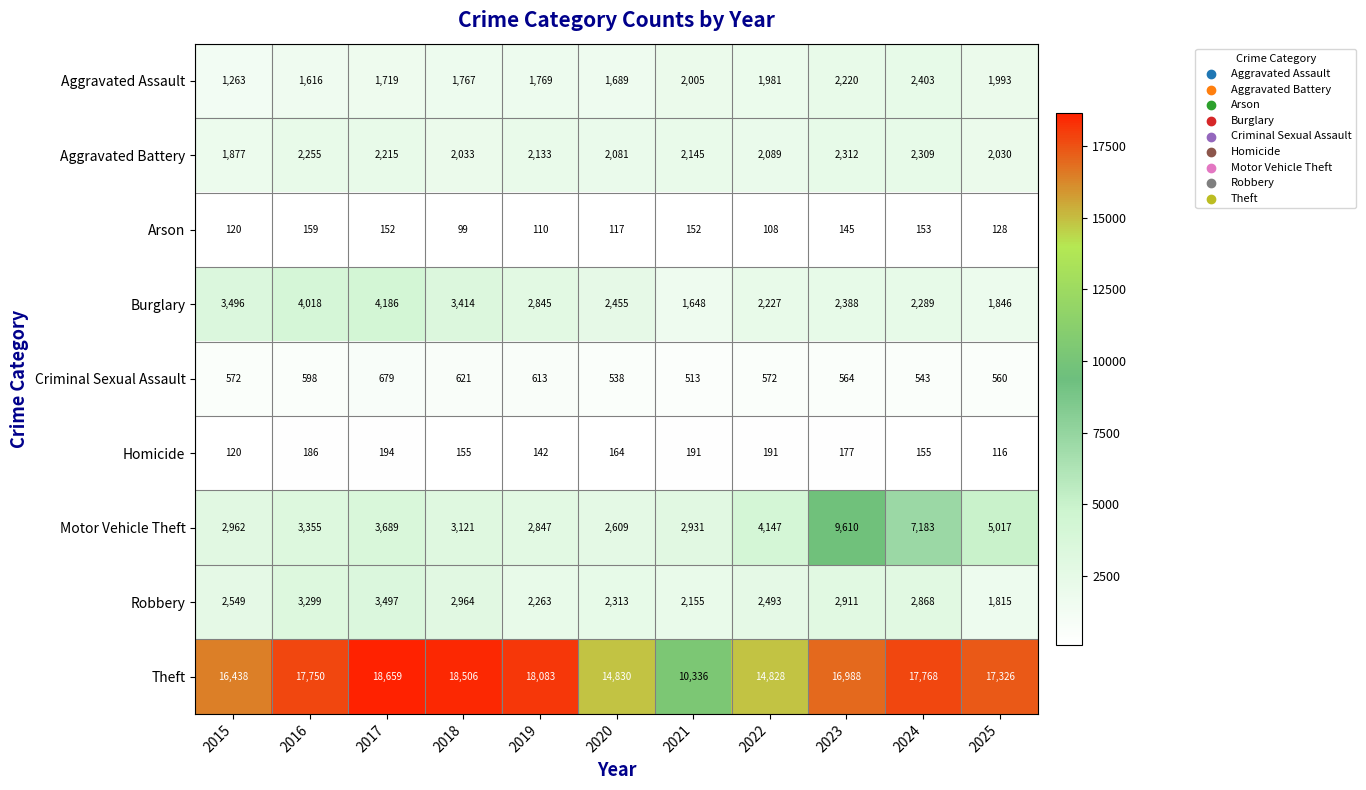

What is the maximum value shown in the chart?

18659